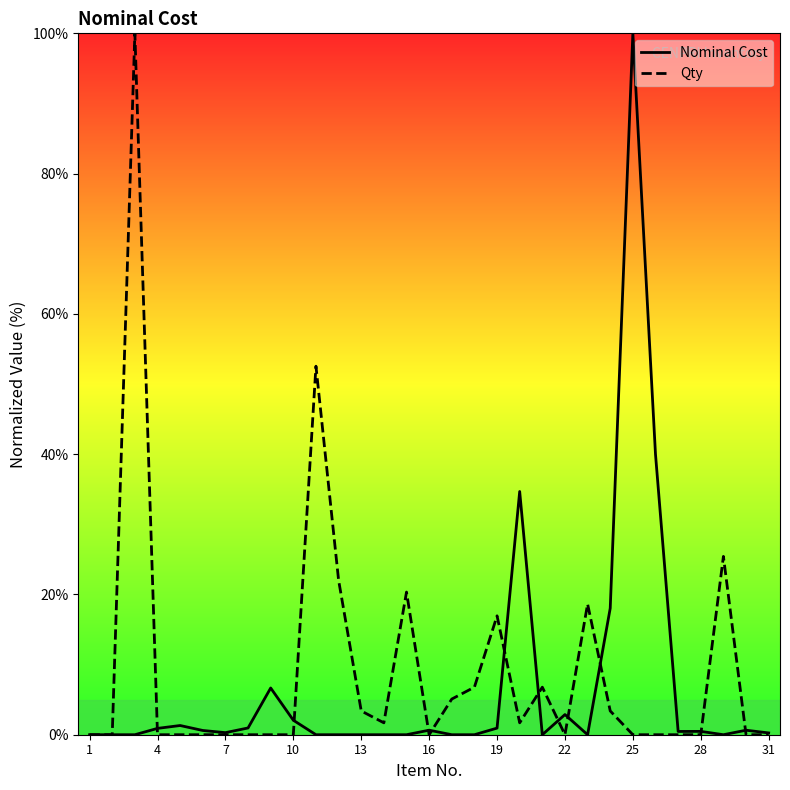

List the series in order of their overall mean, lowest first.

Nominal Cost, Qty